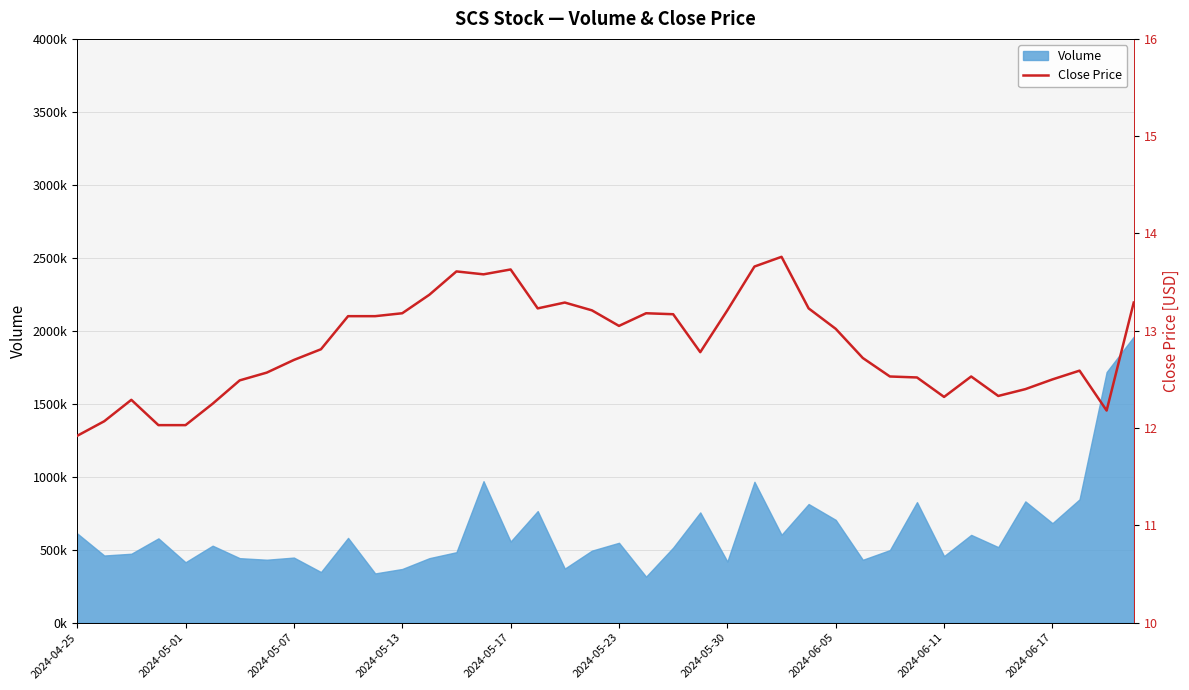

Between 39 and 11, which is larger?

39